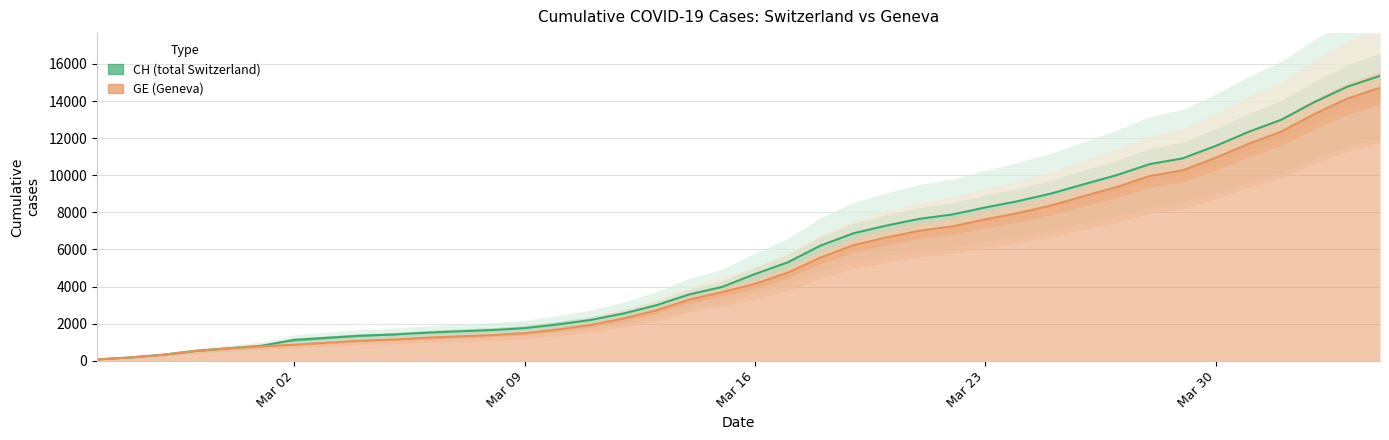

True or false: CH and GE intersect in this chart.

False